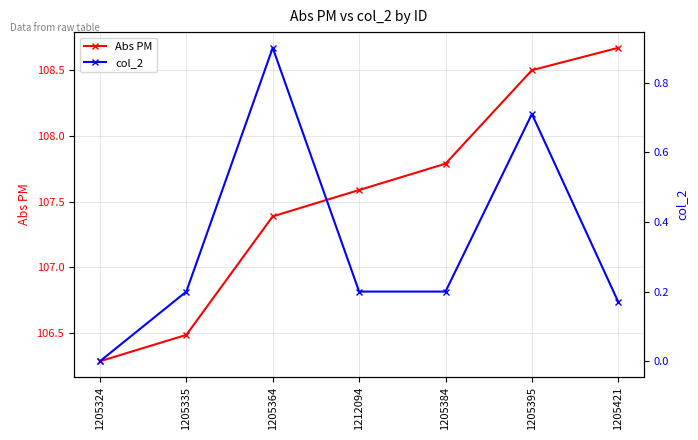

At which label is col_2 closest to 0?

1205324